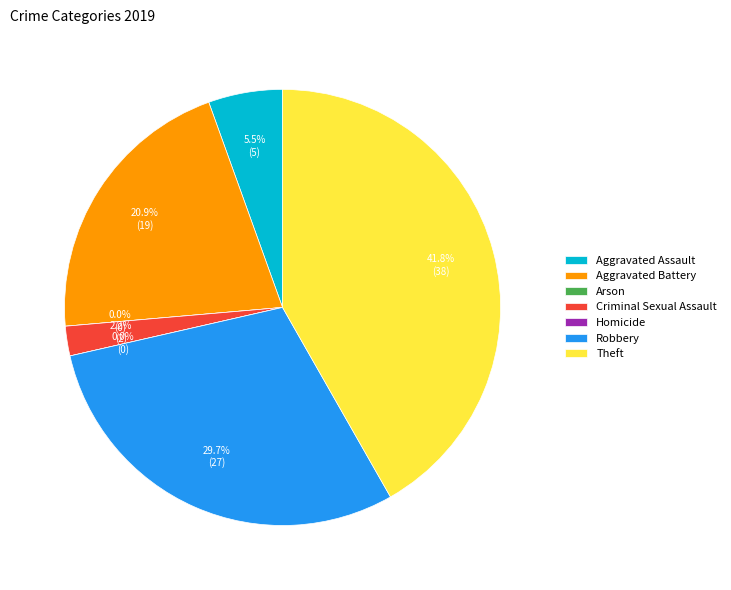

True or false: Robbery accounts for 35% of the total.

False